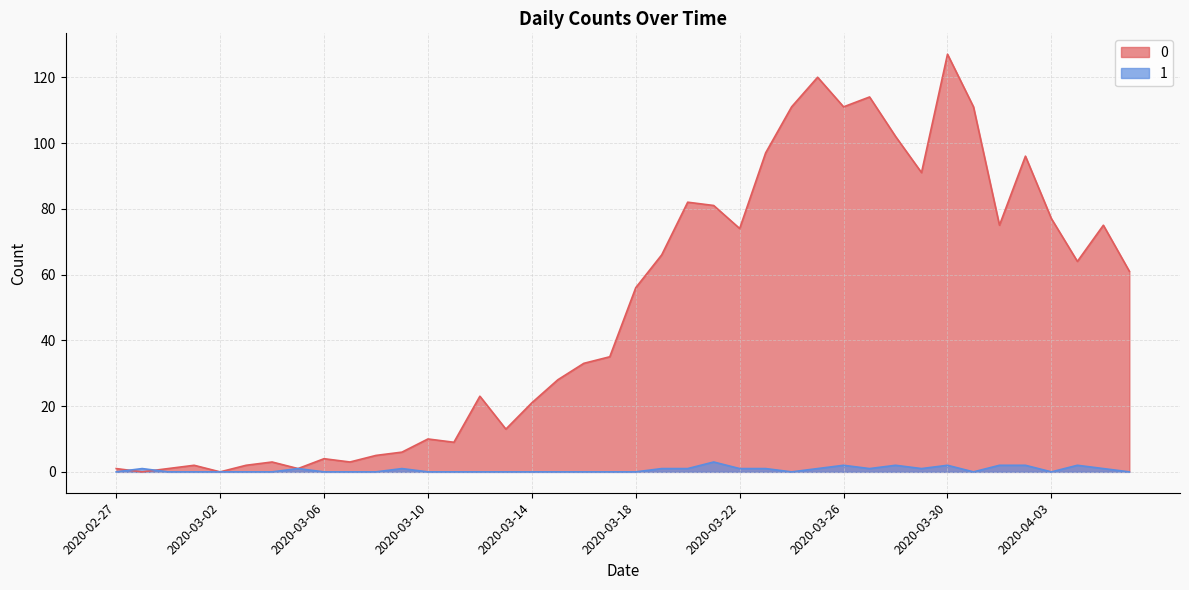

Which series ends up on top after the final intersection of 1 line and 0 line?

0 line